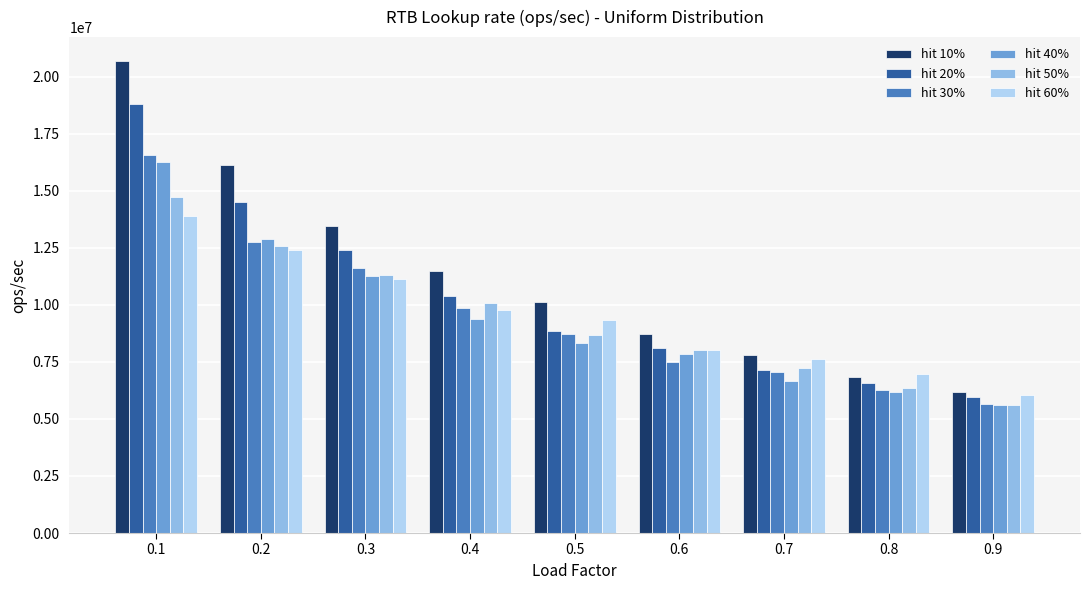

Between 0.7 and 0.8, which series saw the biggest shift?

hit 10%